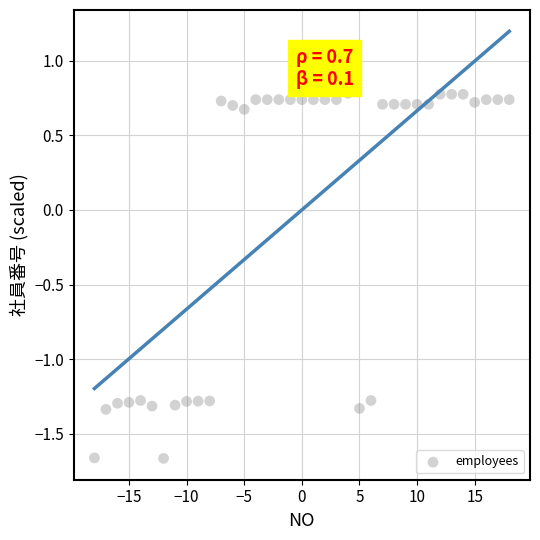

What is the range of Y values (max minus min)?

2.4